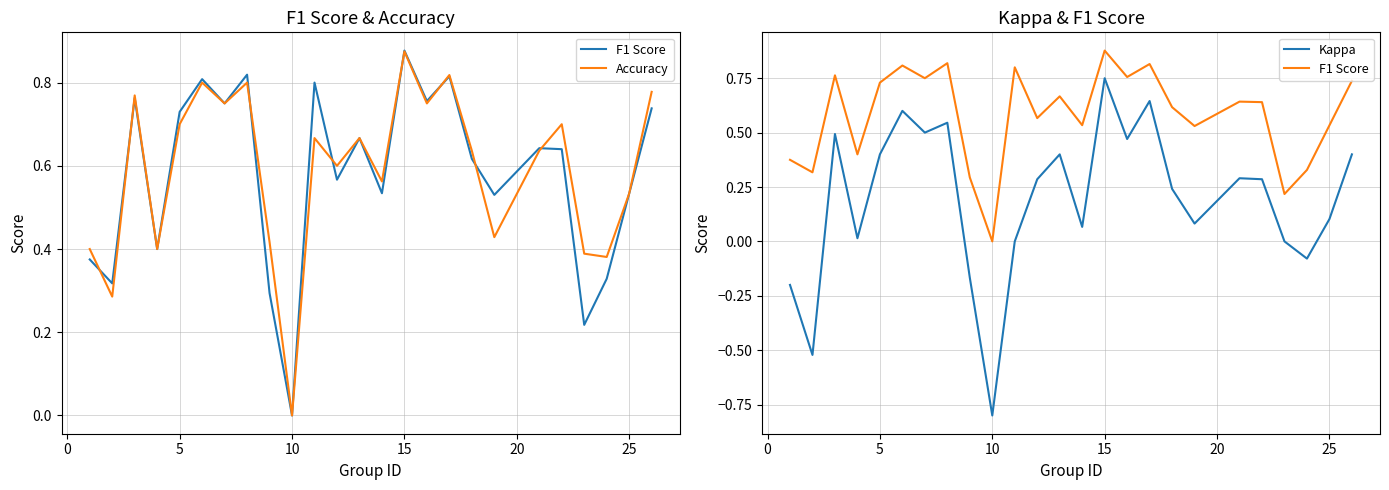

Does the chart display data point markers on the line(s)?

No